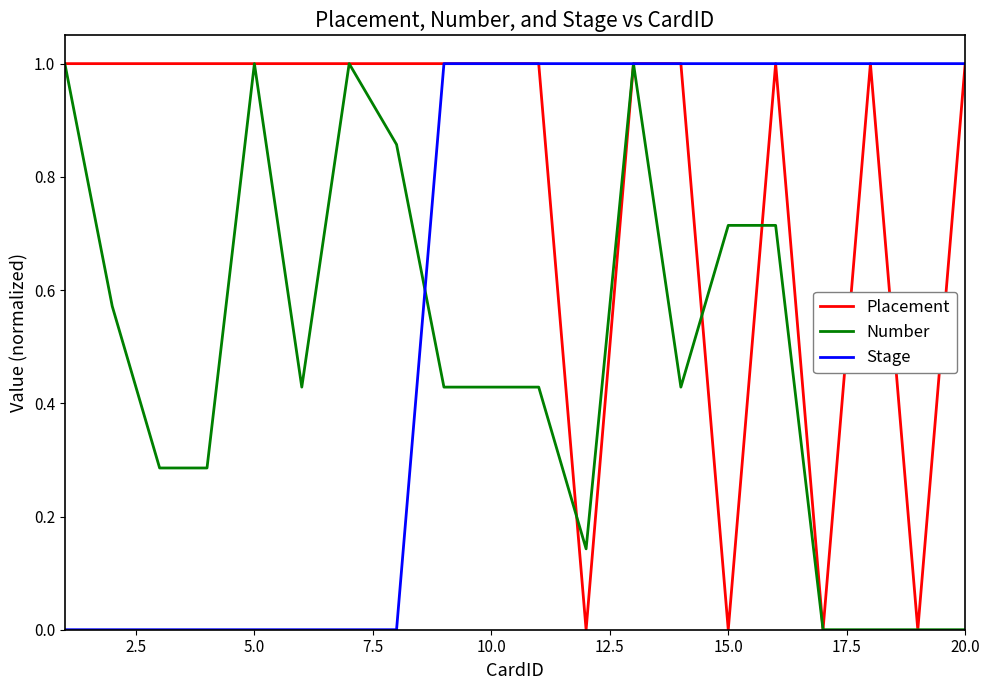

Rank the series by their average value, from highest to lowest.

Placement, Stage, Number